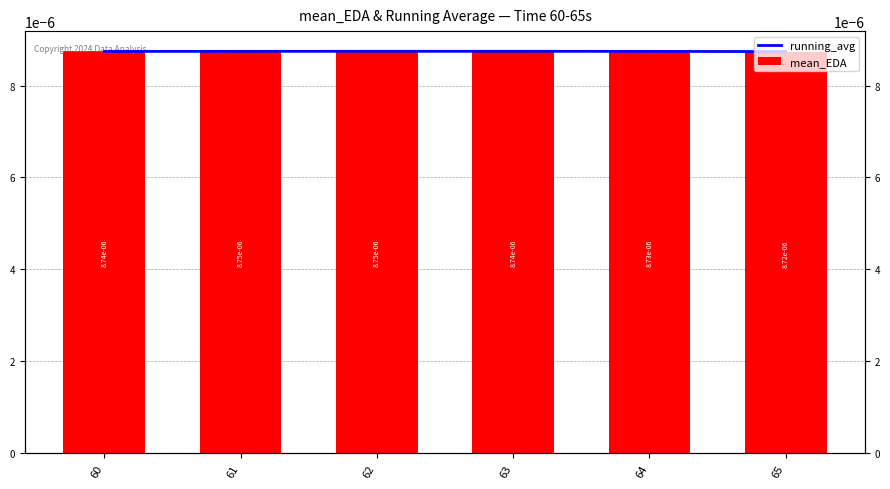

Does the chart contain any negative values?

No